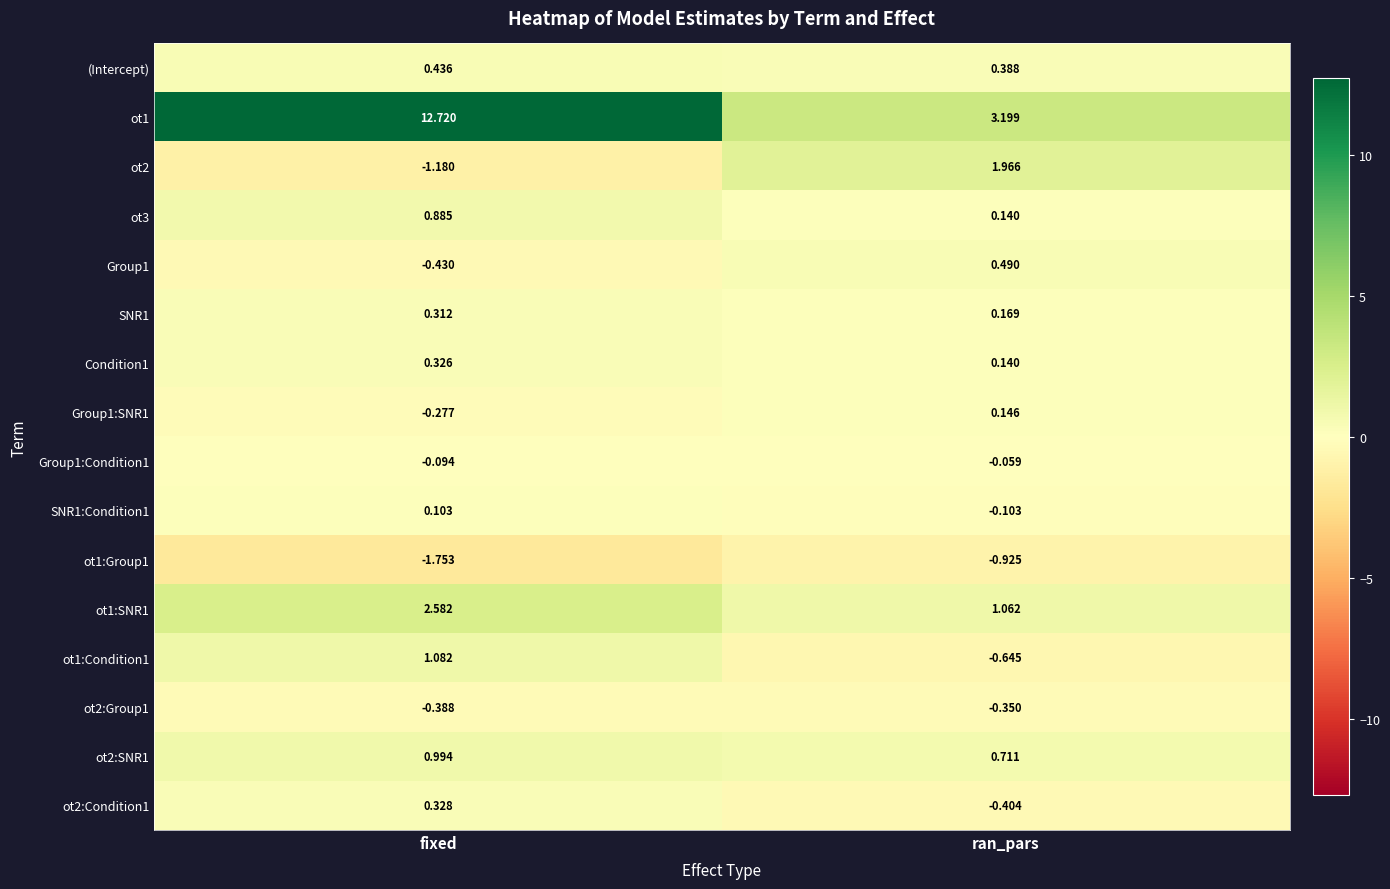

At which category does the chart reach its minimum across all series?

fixed